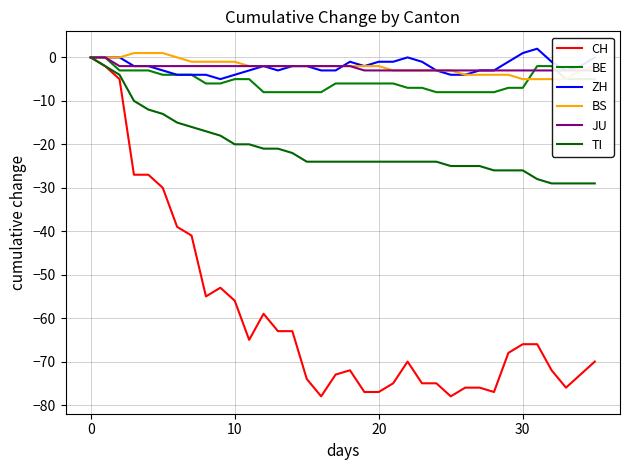

How many interior local peaks does the CH series have?

4